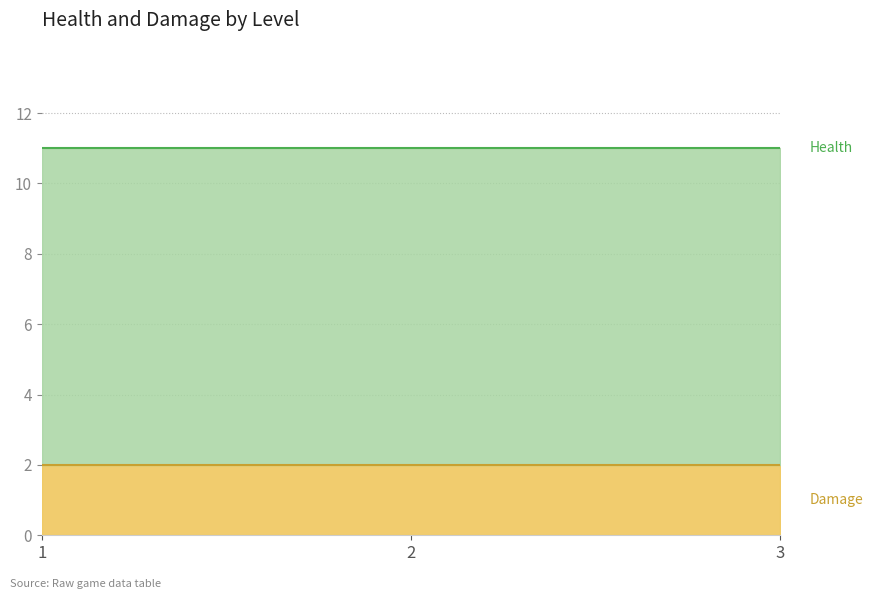

What is the total value across all series at 3?

11